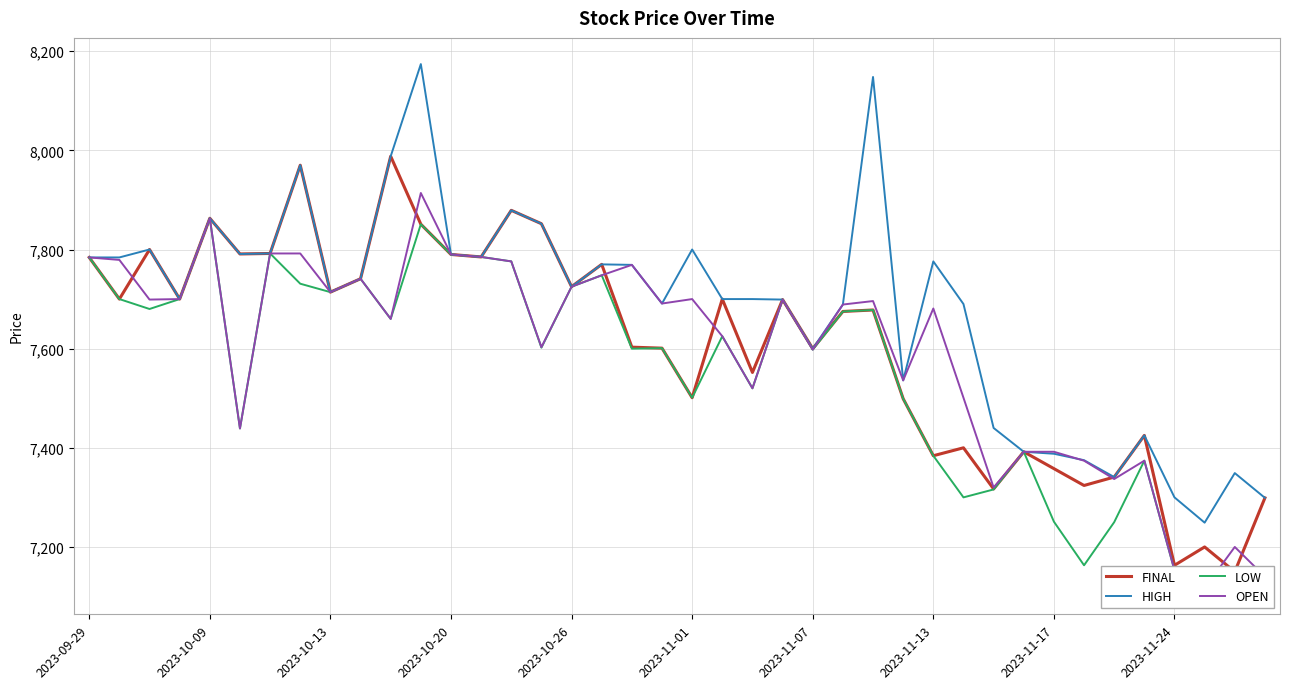

In LOW, how many points are higher than both neighbors (excluding endpoints)?

12